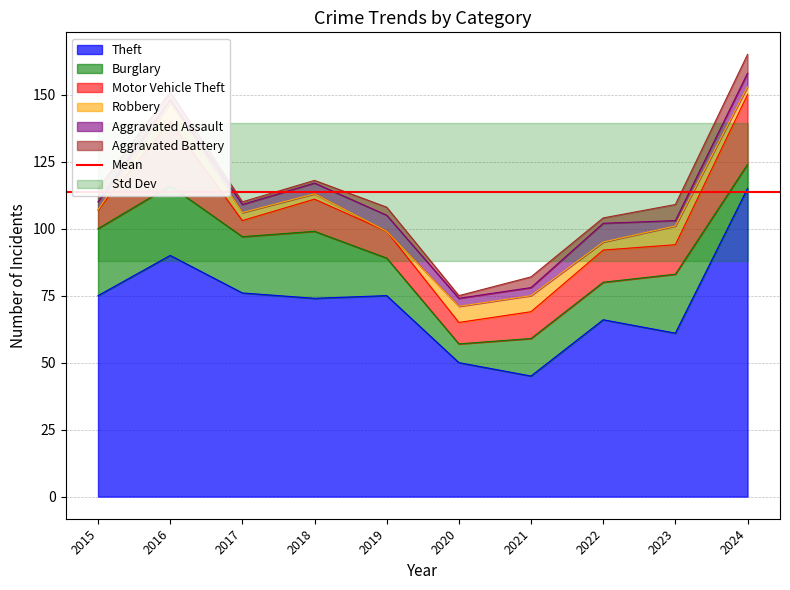

Rank the categories by Theft value from highest to lowest.

2024, 2016, 2017, 2015, 2019, 2018, 2022, 2023, 2020, 2021